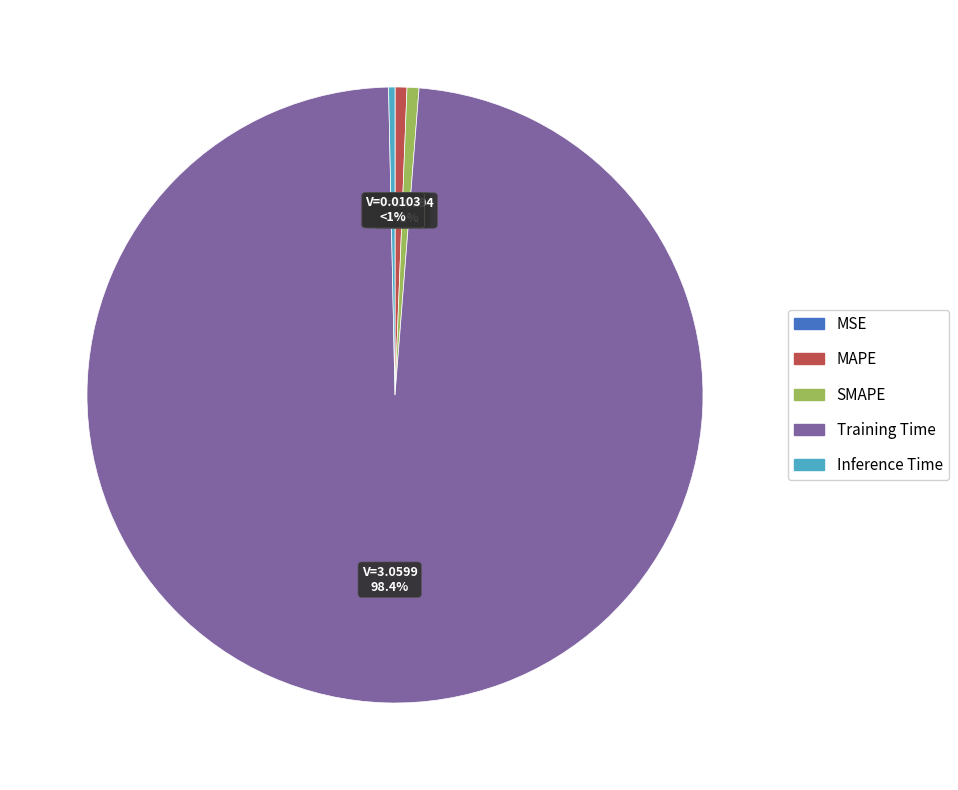

To the nearest percent, what is the average slice percentage?

20%